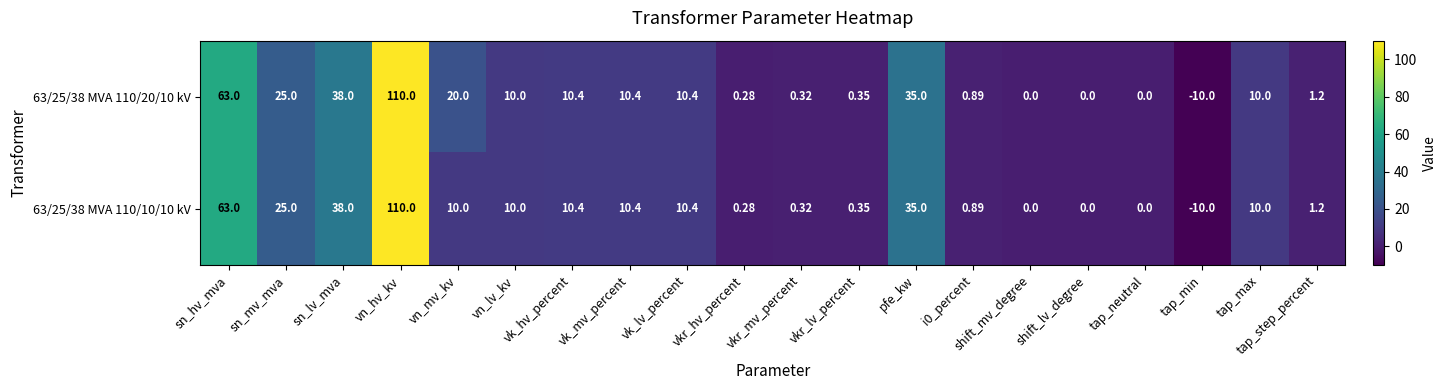

At which category is the sum across all series the highest?

vn_hv_kv